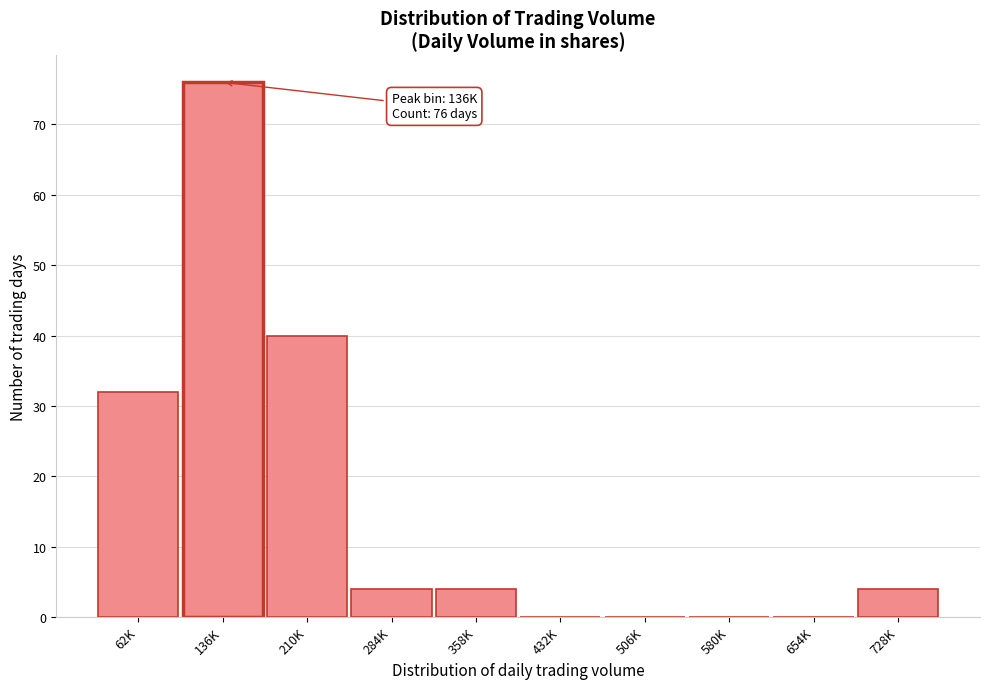

Reading left to right, list all the values displayed in this chart.

62K=32	136K=76	210K=40	284K=4	358K=4	432K=0	506K=0	580K=0	654K=0	728K=4